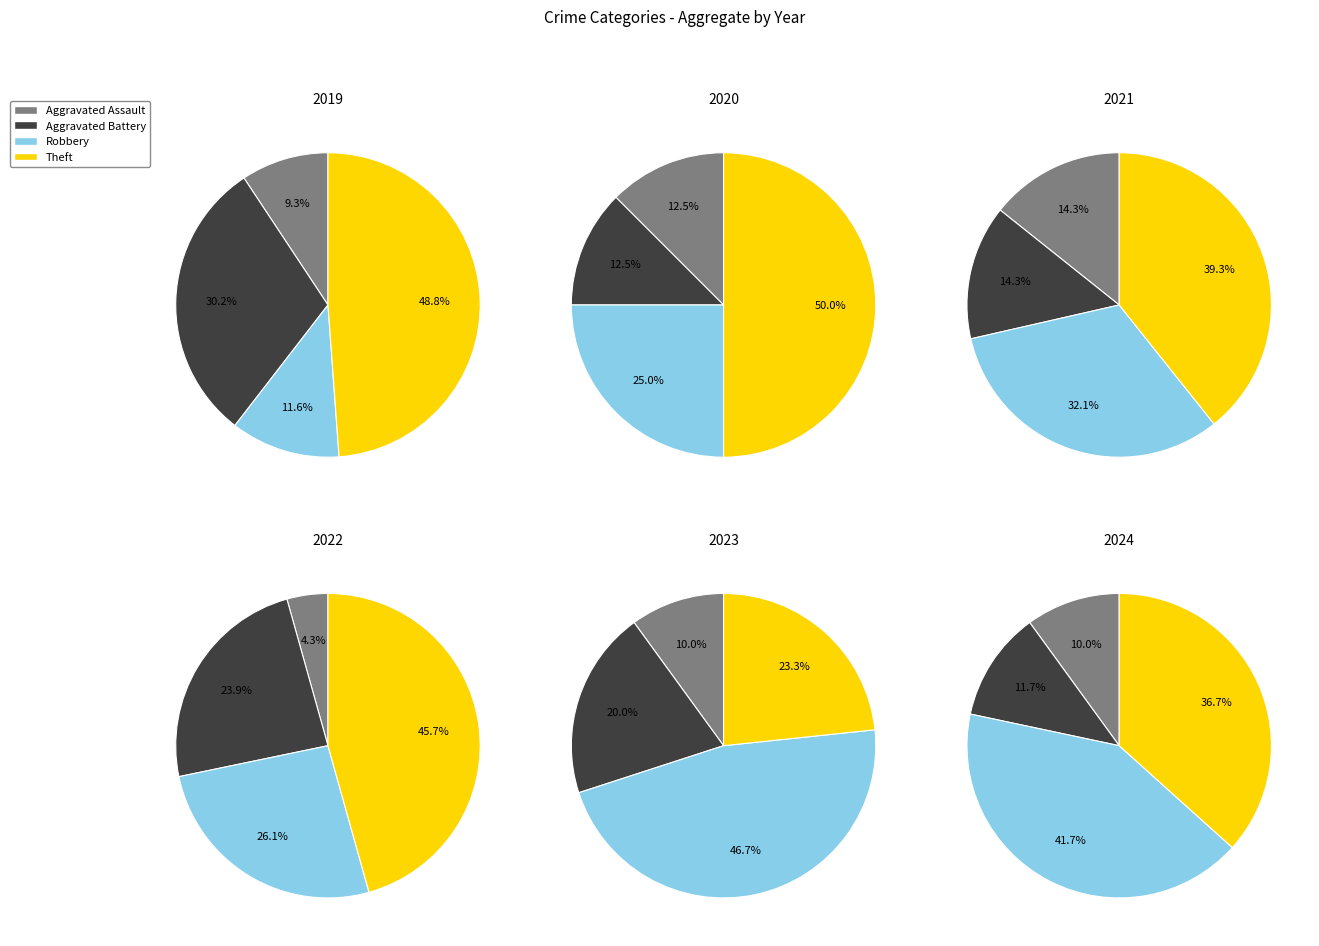

Is it true that values_2021 is 34% of the pie?

False